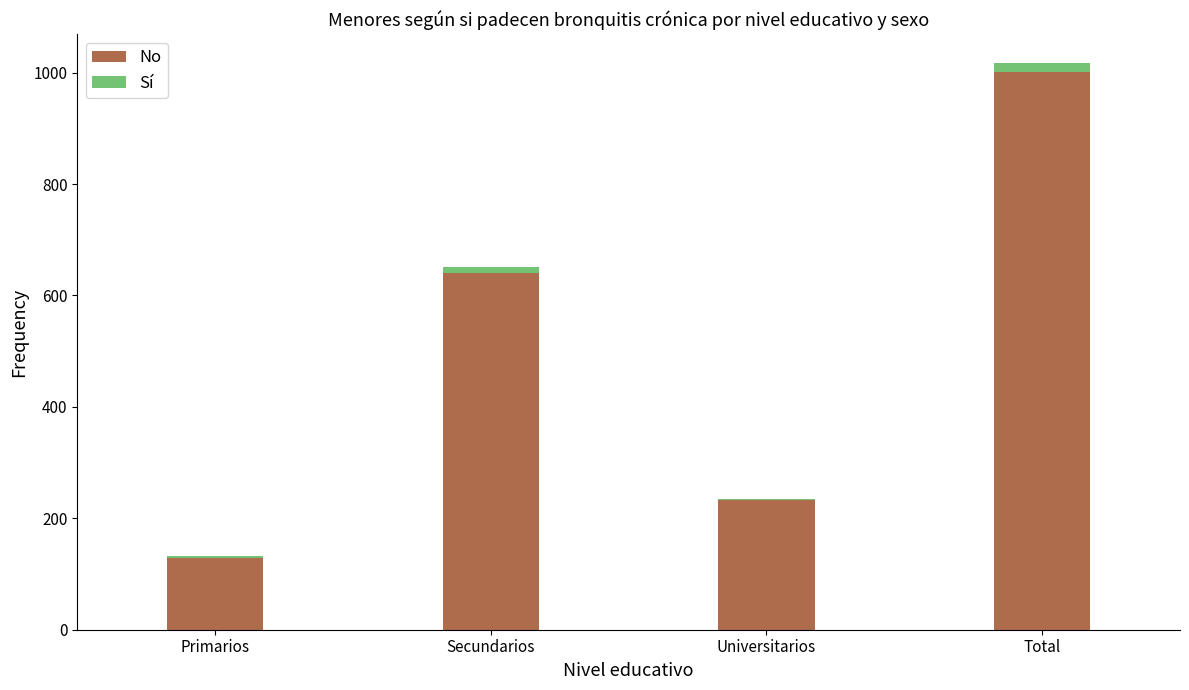

Does the chart contain stacked bars?

Yes